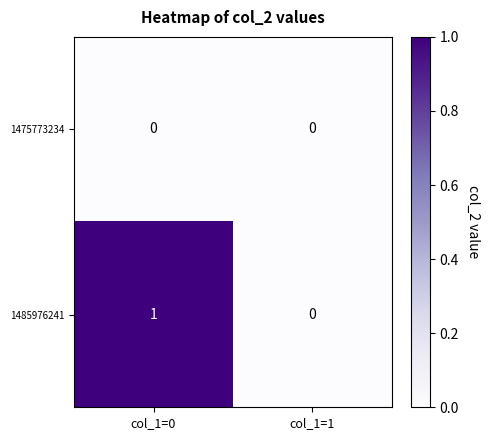

How many distinct data groups are displayed?

2